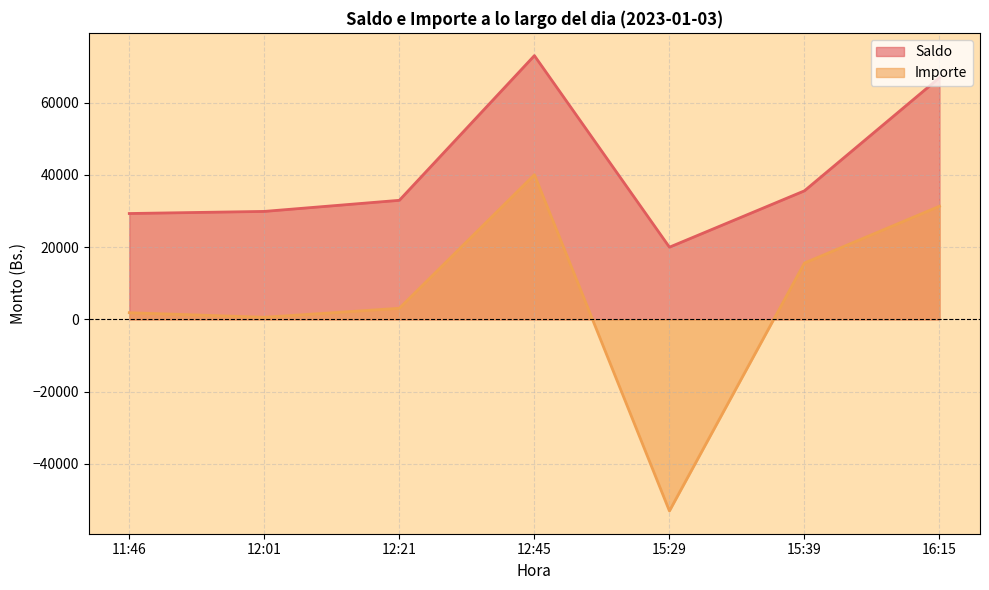

The Importe series shows 40032.0 at 12:45. True or false?

True